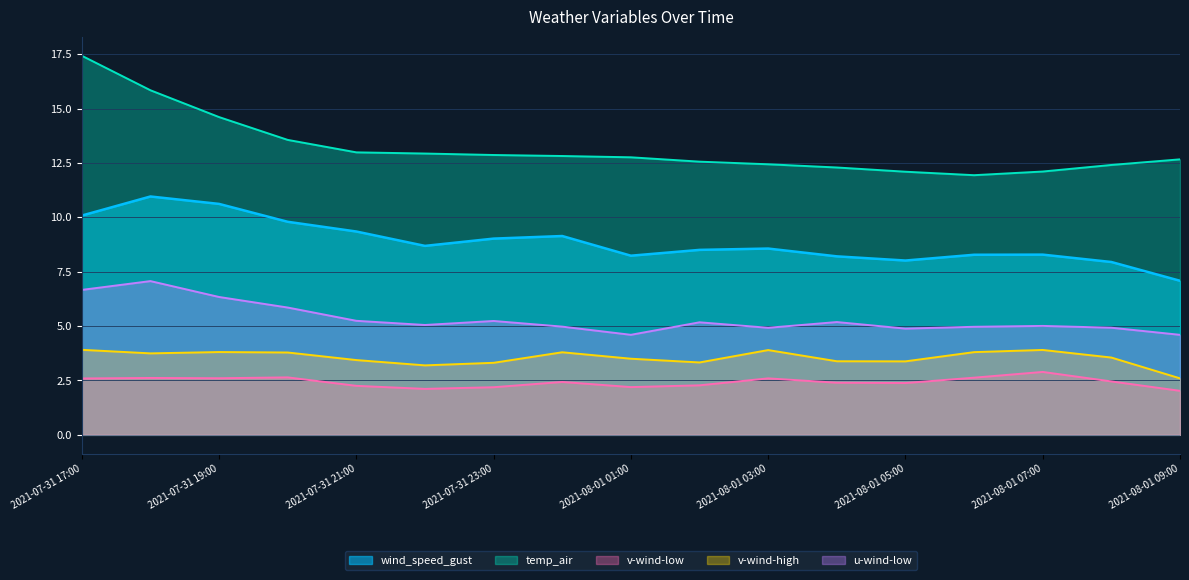

The u-wind-low series shows 5.0 at 2021-08-01 06:00. True or false?

True